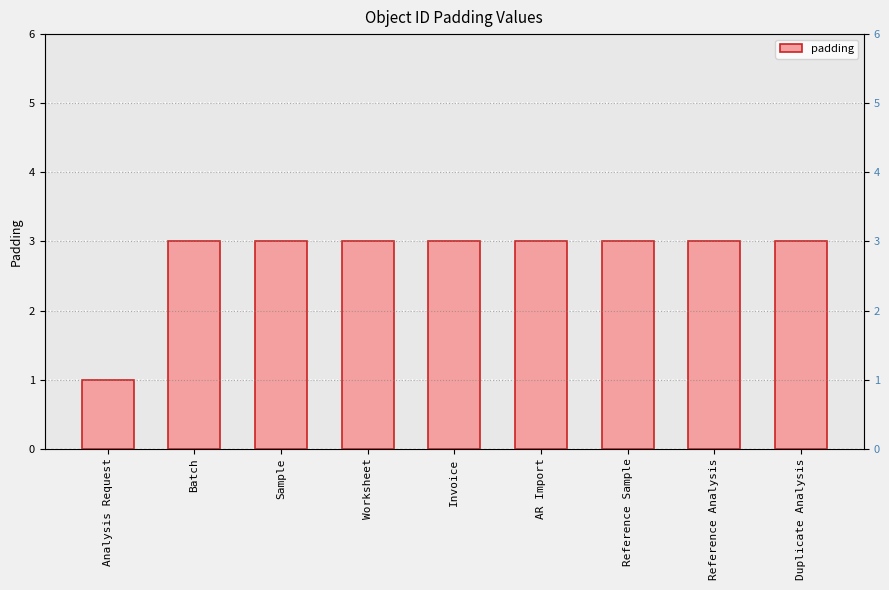

Reading left to right, transcribe all the data shown in this chart.

1	3	3	3	3	3	3	3	3